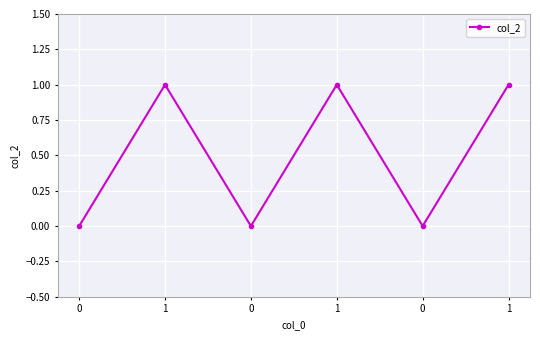

What is the maximum value shown in the chart?

1